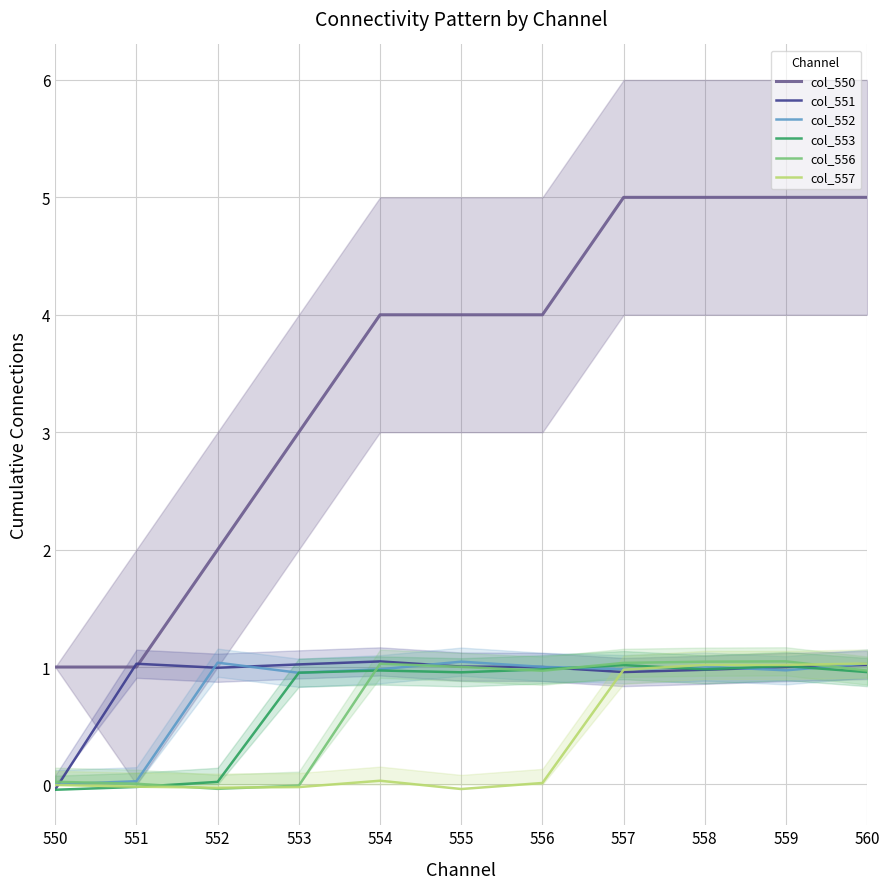

How many categories are shown in the chart?

11